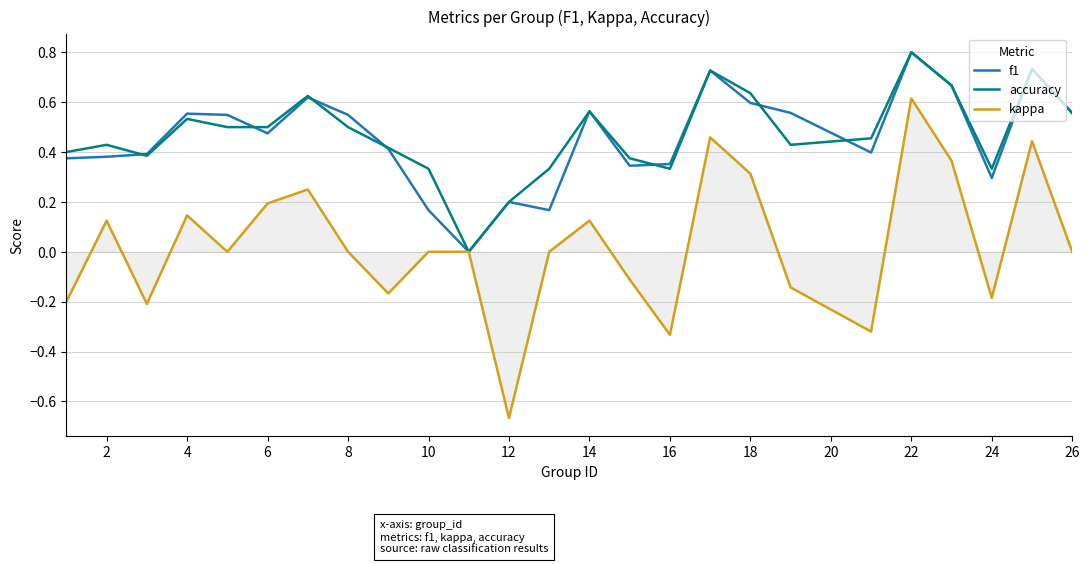

What is the greatest value displayed?

0.8